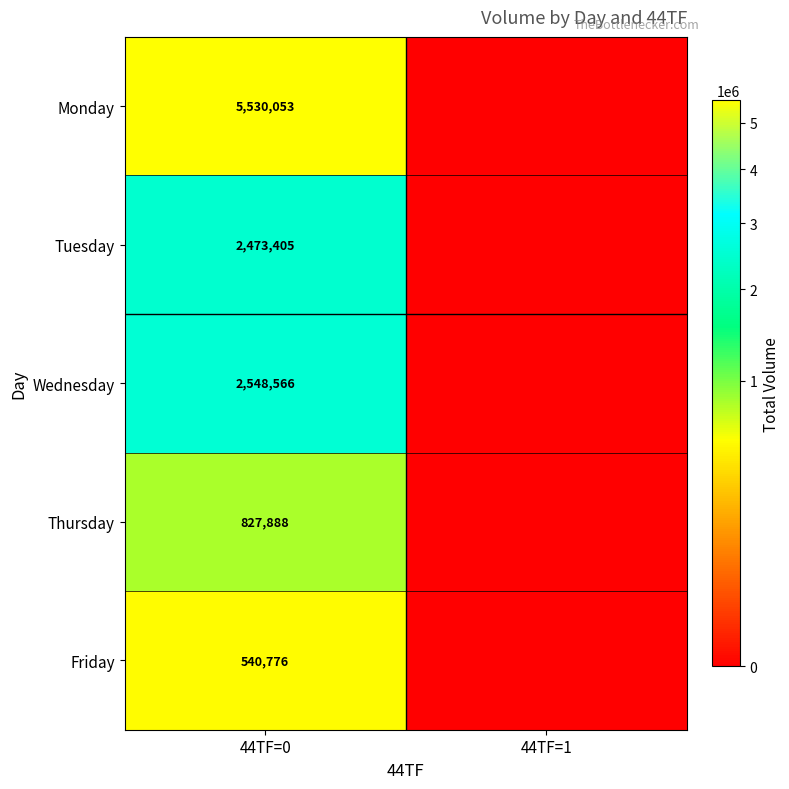

How many categories are shown in the chart?

2